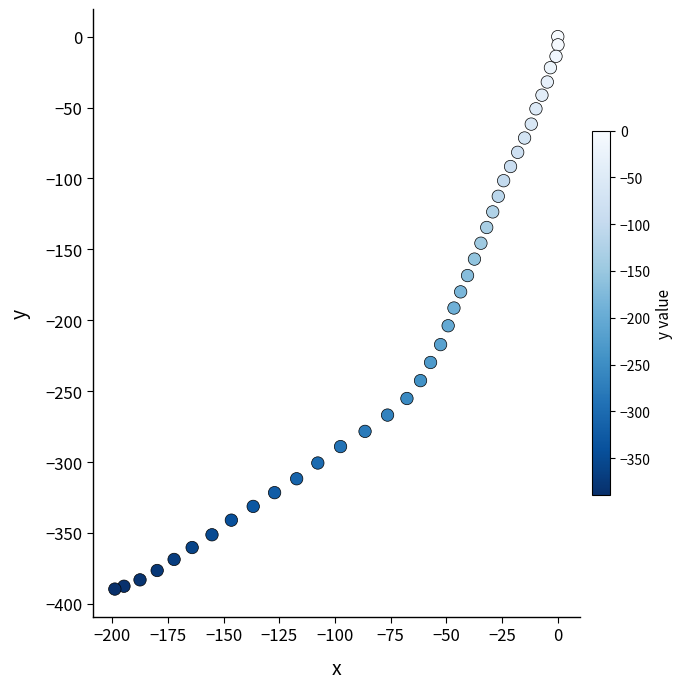

What is the range of Y values (max minus min)?

389.6